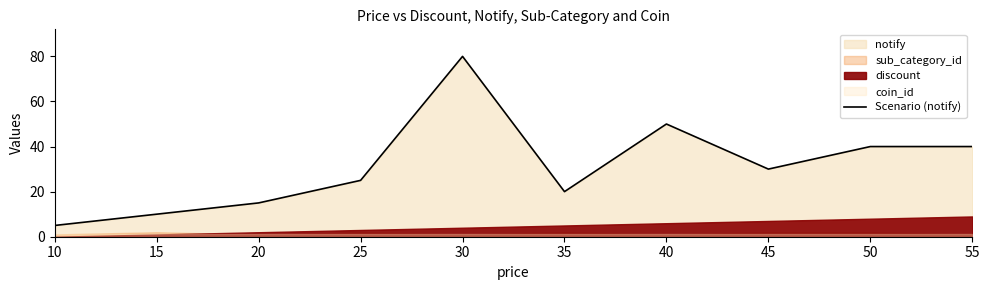

Between 45 and 10, which is larger?

45